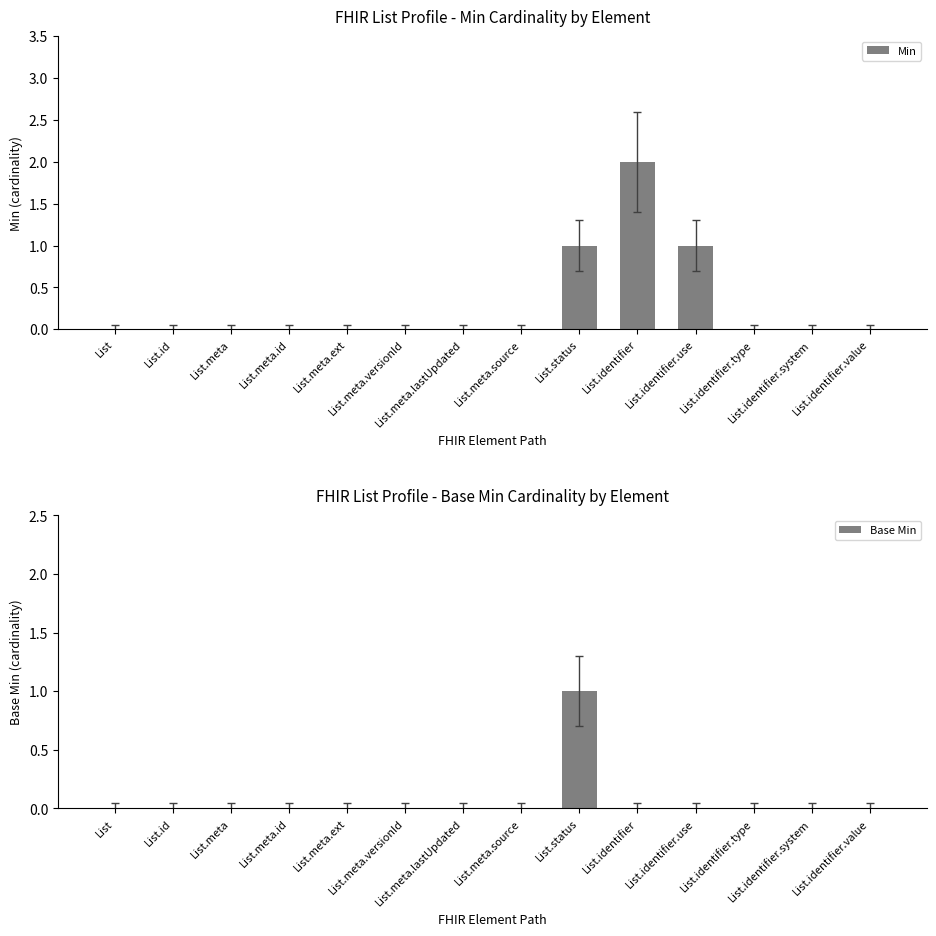

At which category is the sum across all series the highest?

List.status